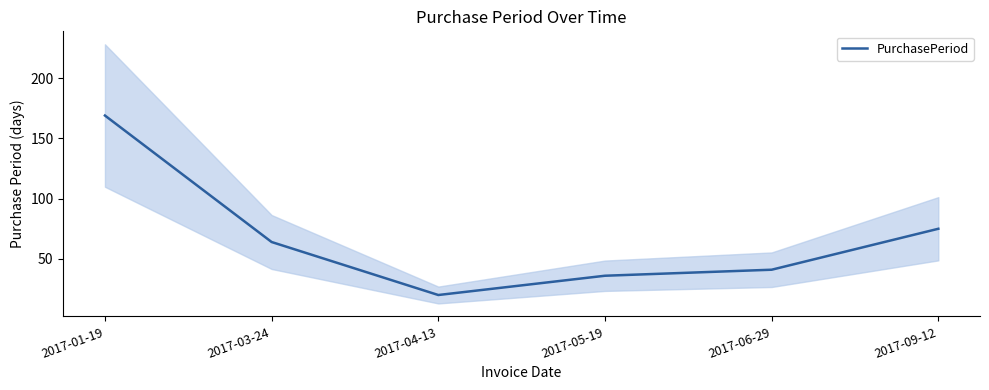

How many data points are less than 64?

3